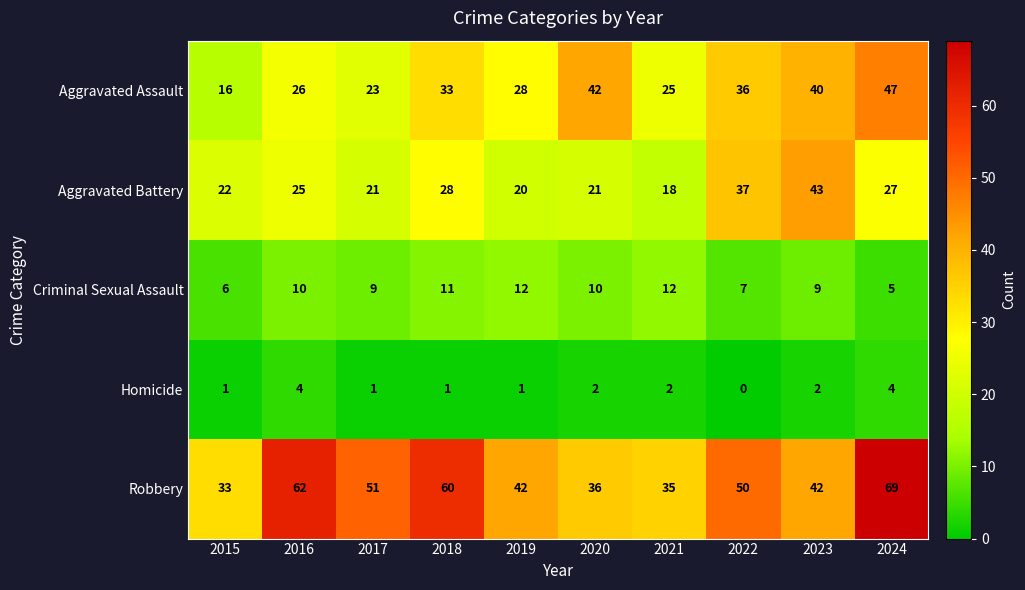

The Homicide series shows 2 at 2017. True or false?

False